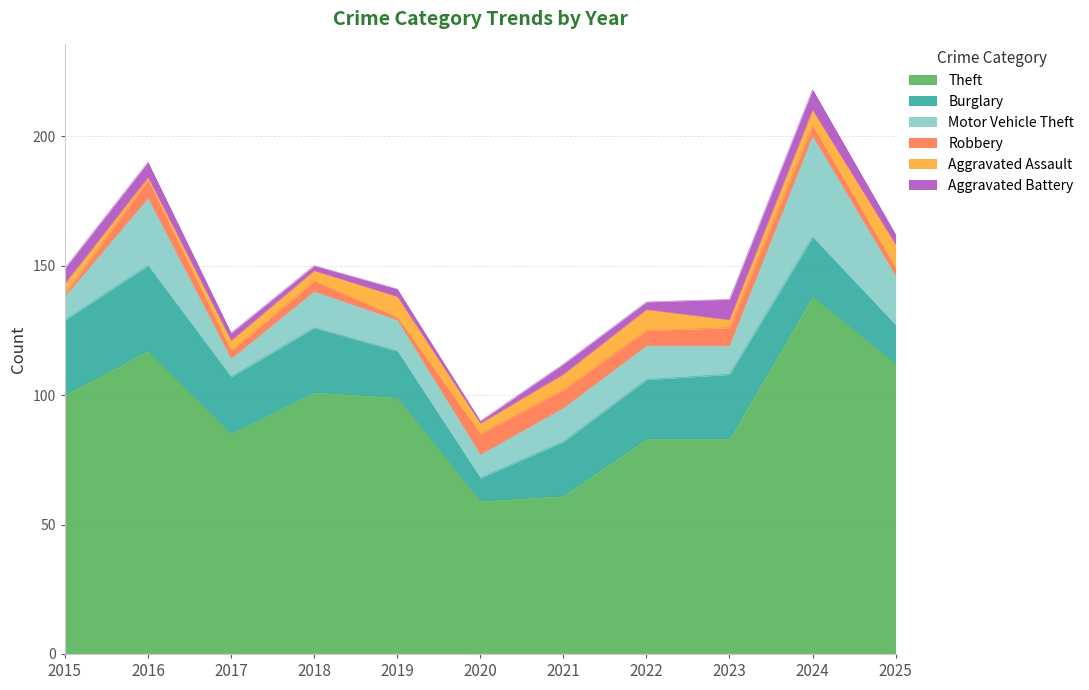

Where is the first local maximum for Robbery?

2016